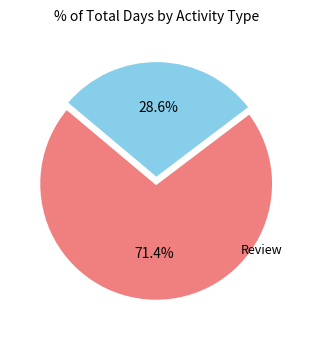

Does any single category account for the majority?

Yes